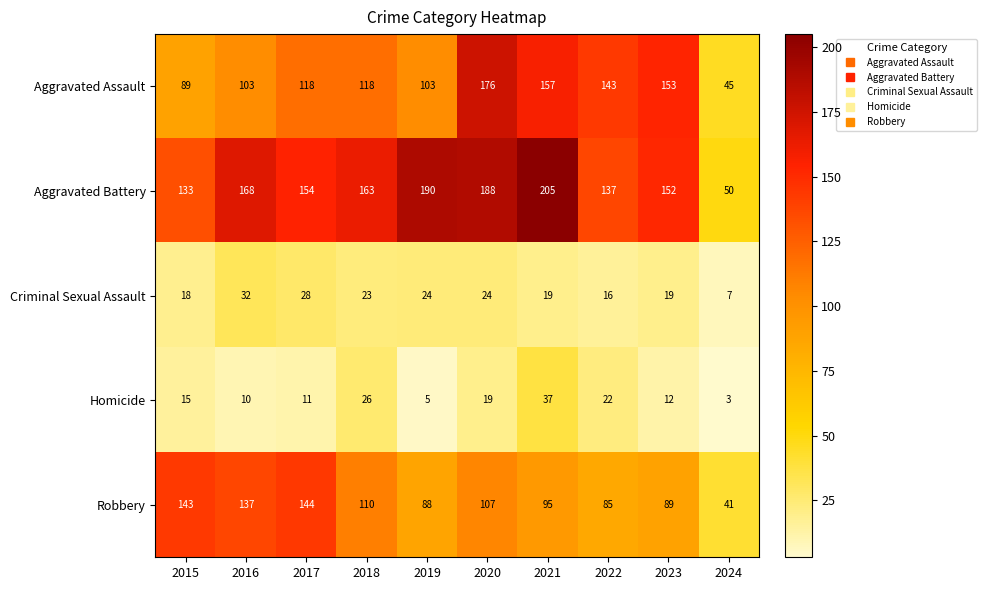

What is the spread (max minus min) of values at 2021?

186